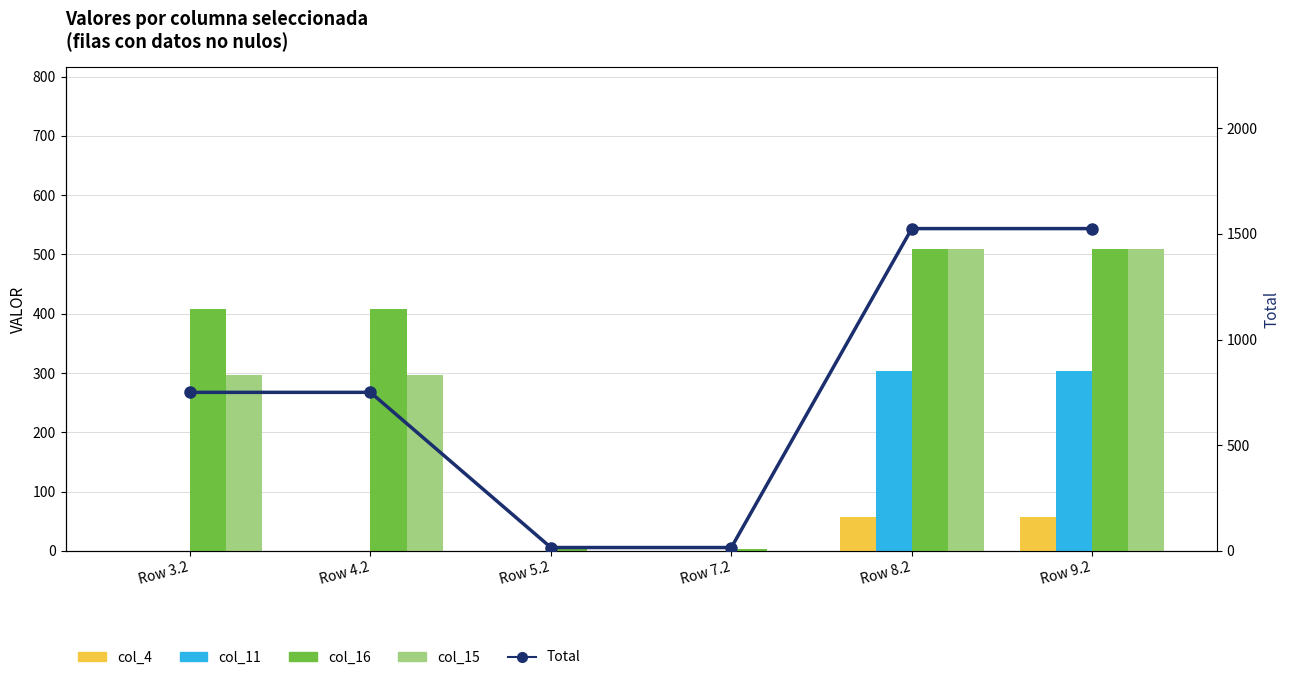

What is the greatest value displayed?

1524.8